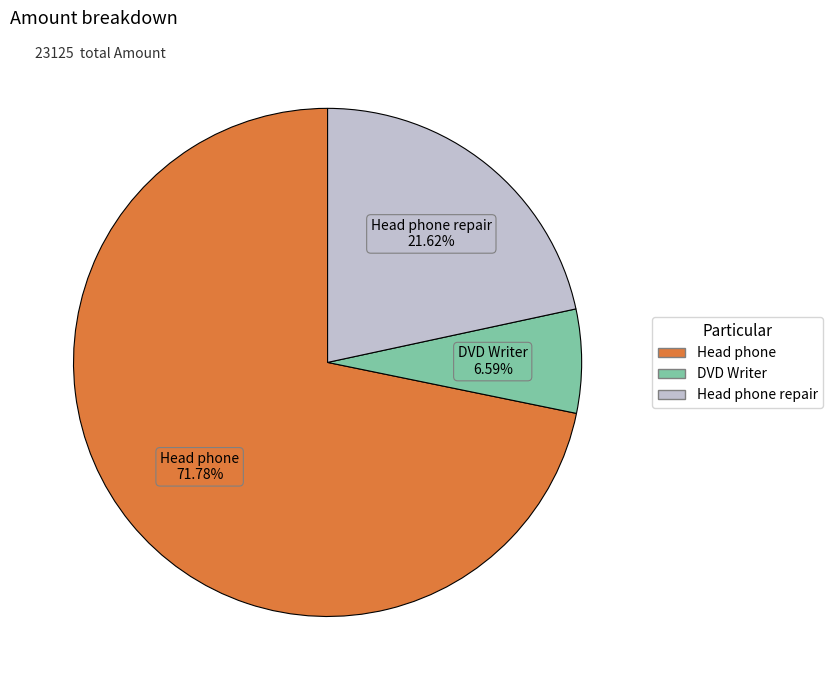

Rank the categories by value from lowest to highest.

DVD Writer, Head phone repair, Head phone